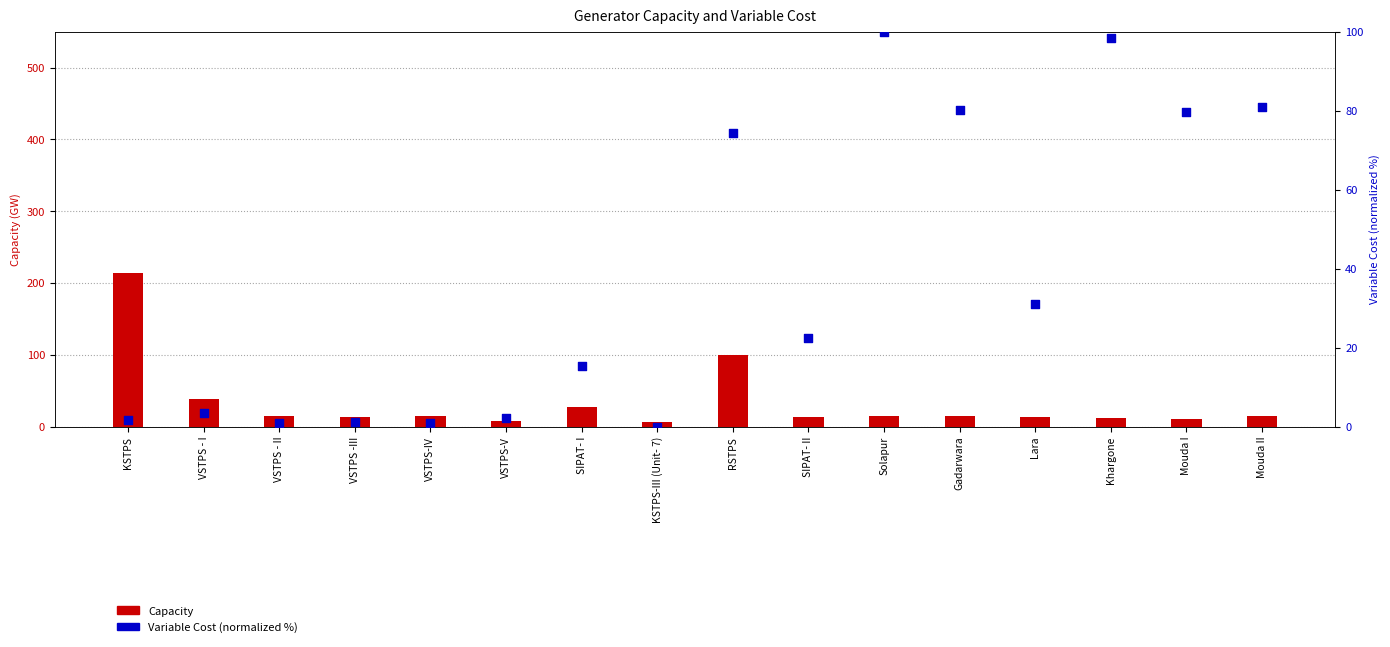

Which series reaches the minimum Y coordinate?

Variable Cost (normalized)